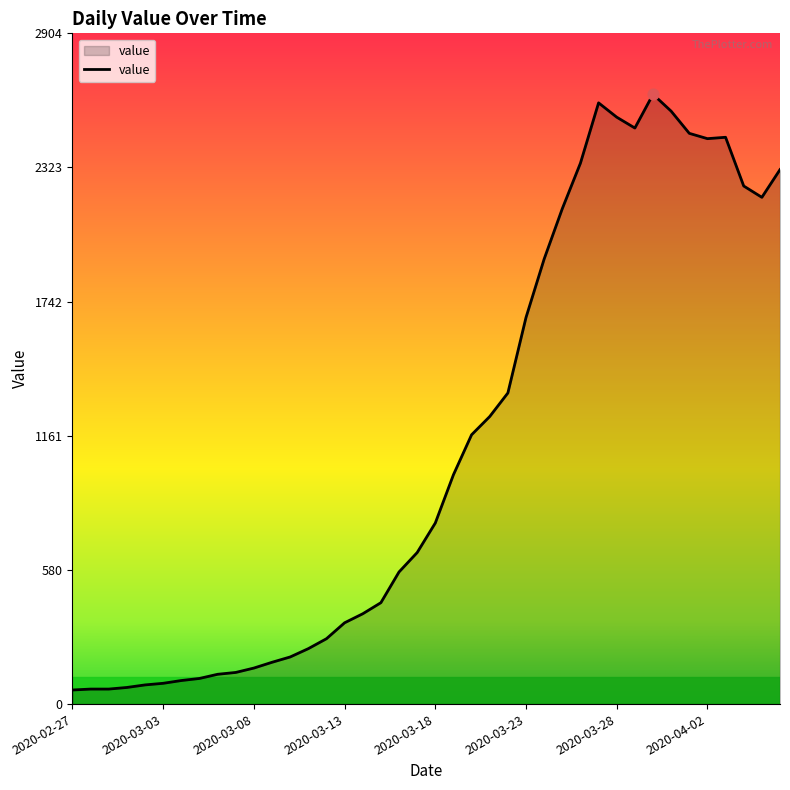

What is the greatest value displayed?

2640